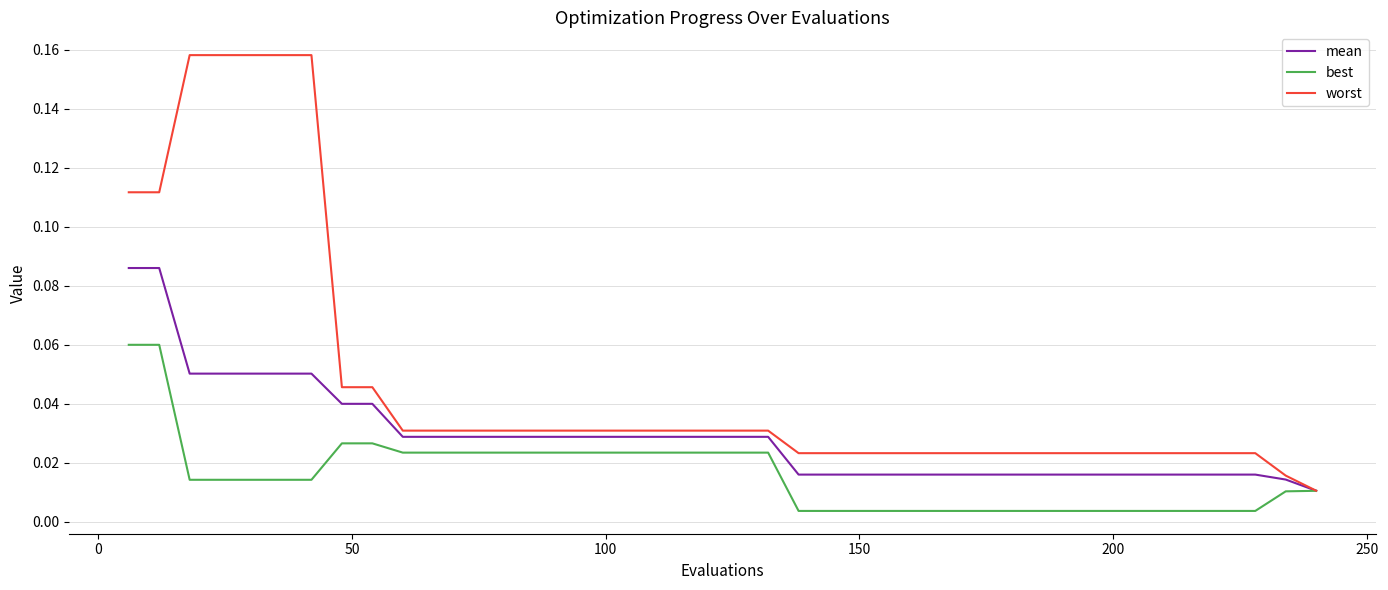

Which series has the largest range (max minus min)?

worst